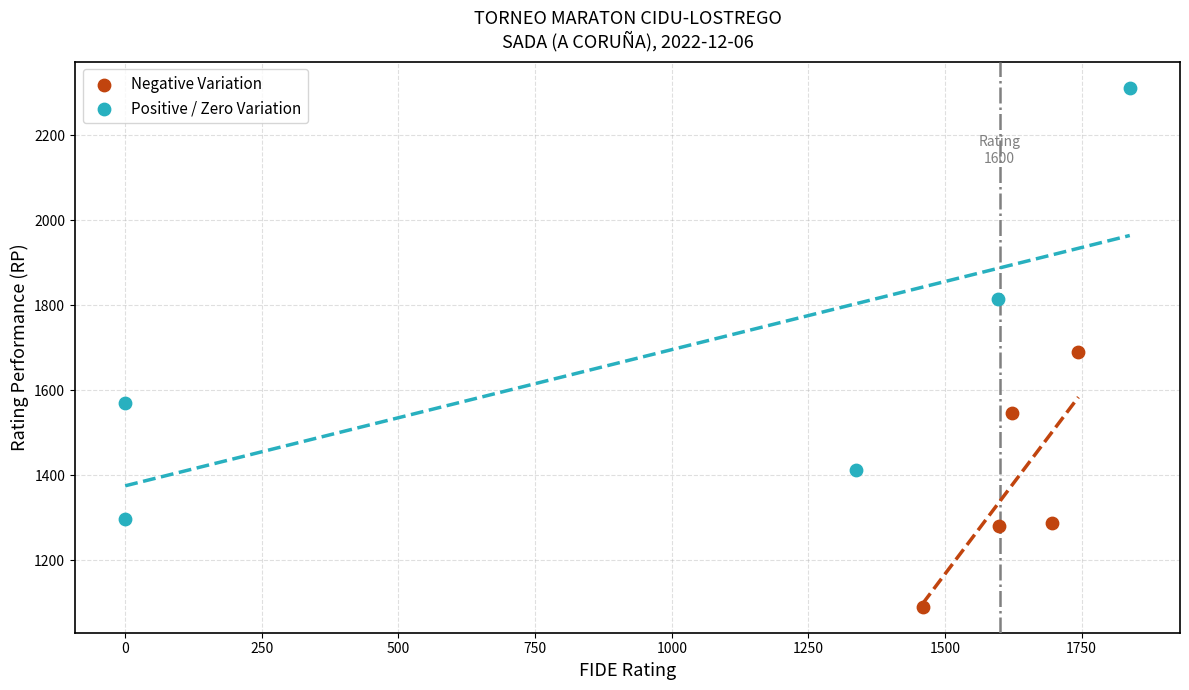

Which series reaches the maximum Y coordinate?

Positive / Zero Variation